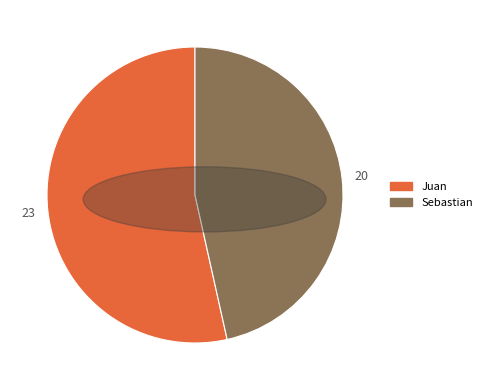

Count the number of slices in the pie.

2